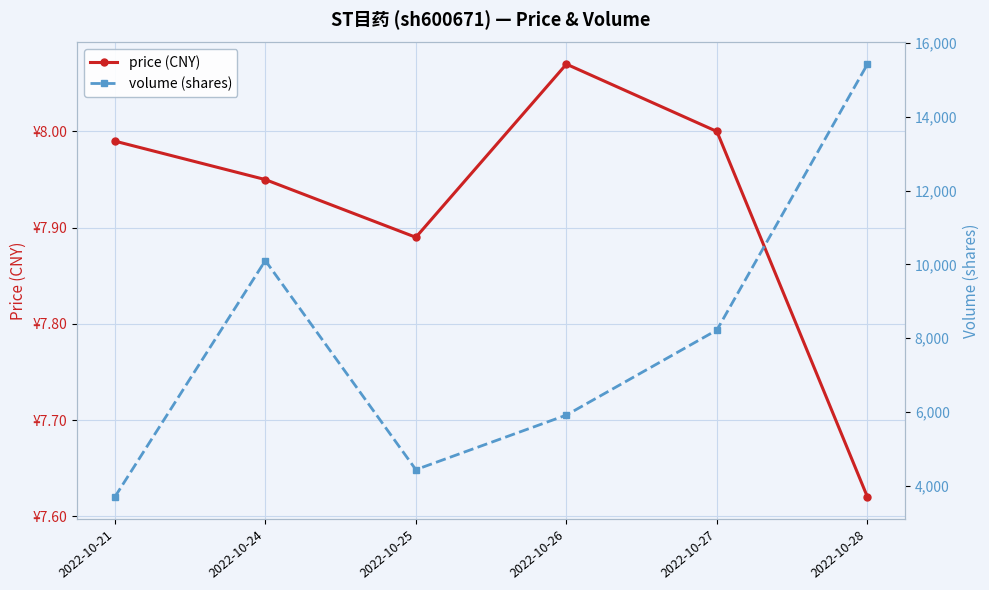

What is the value of the volume (shares) point at the 5th from the left?

8221.0